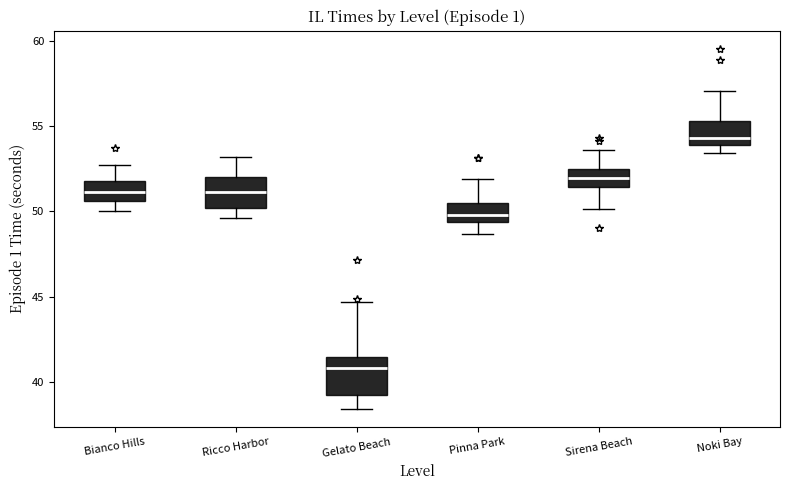

Where is the upper edge of the box for Sirena Beach on the y-axis? The values are not printed on the chart, so give them approximately, as read against the axis.

52.5